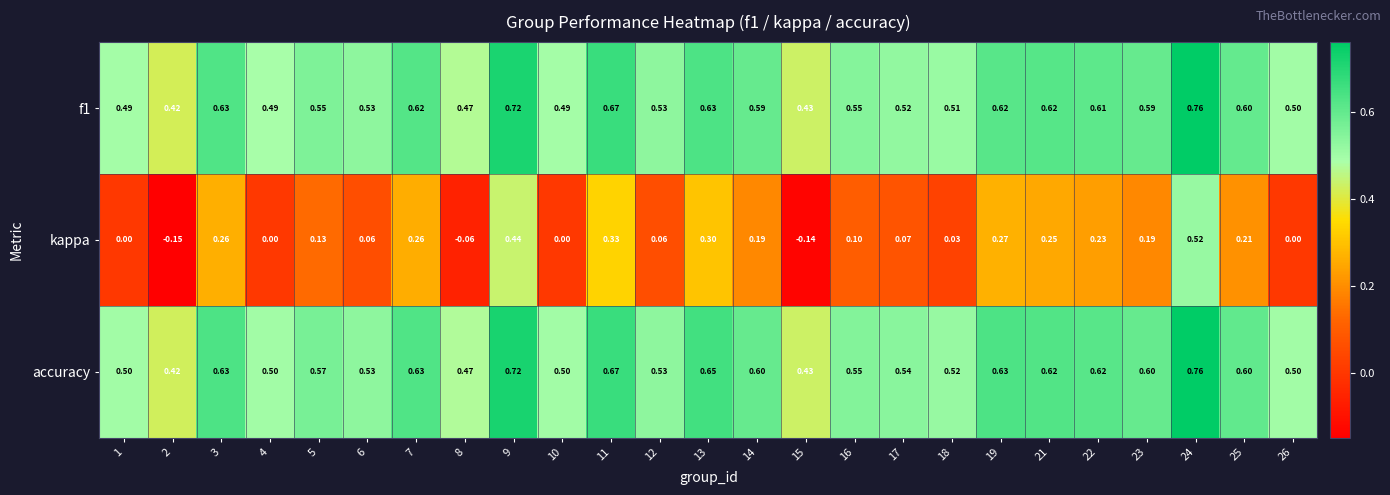

What is the total value across all series at 12?

1.1